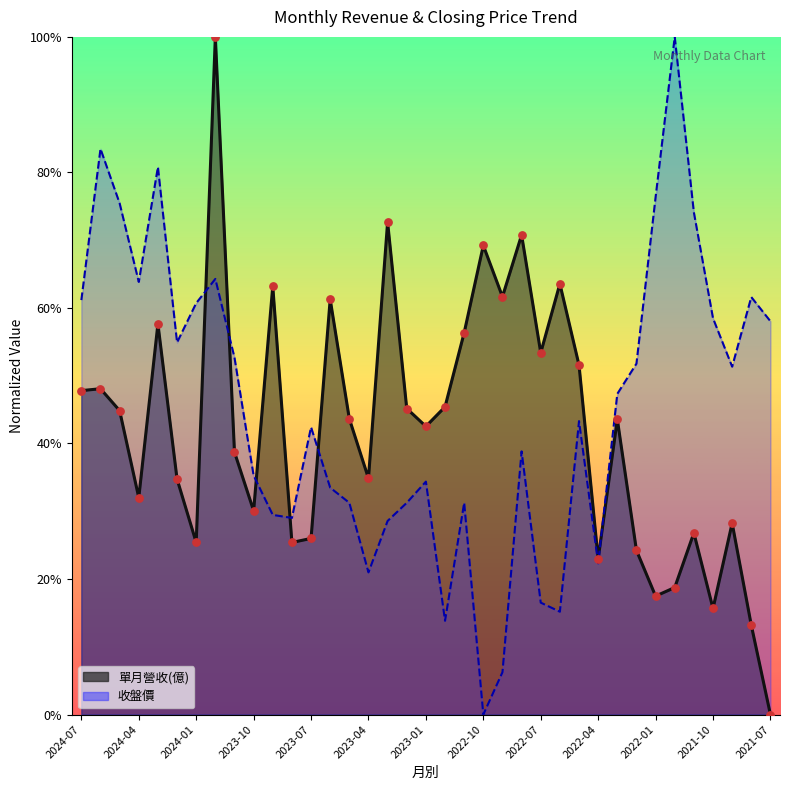

What is the total value across all series at 2021-11?

1.0